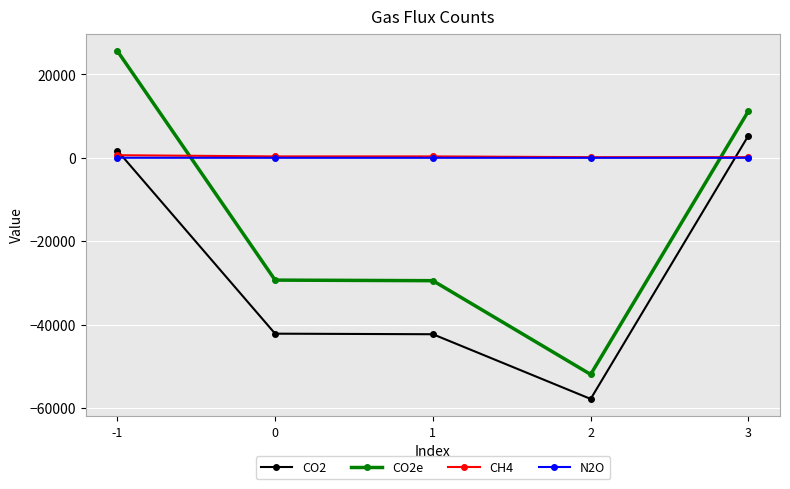

What is the difference between the CH4 values at 1 and 2?

181.5